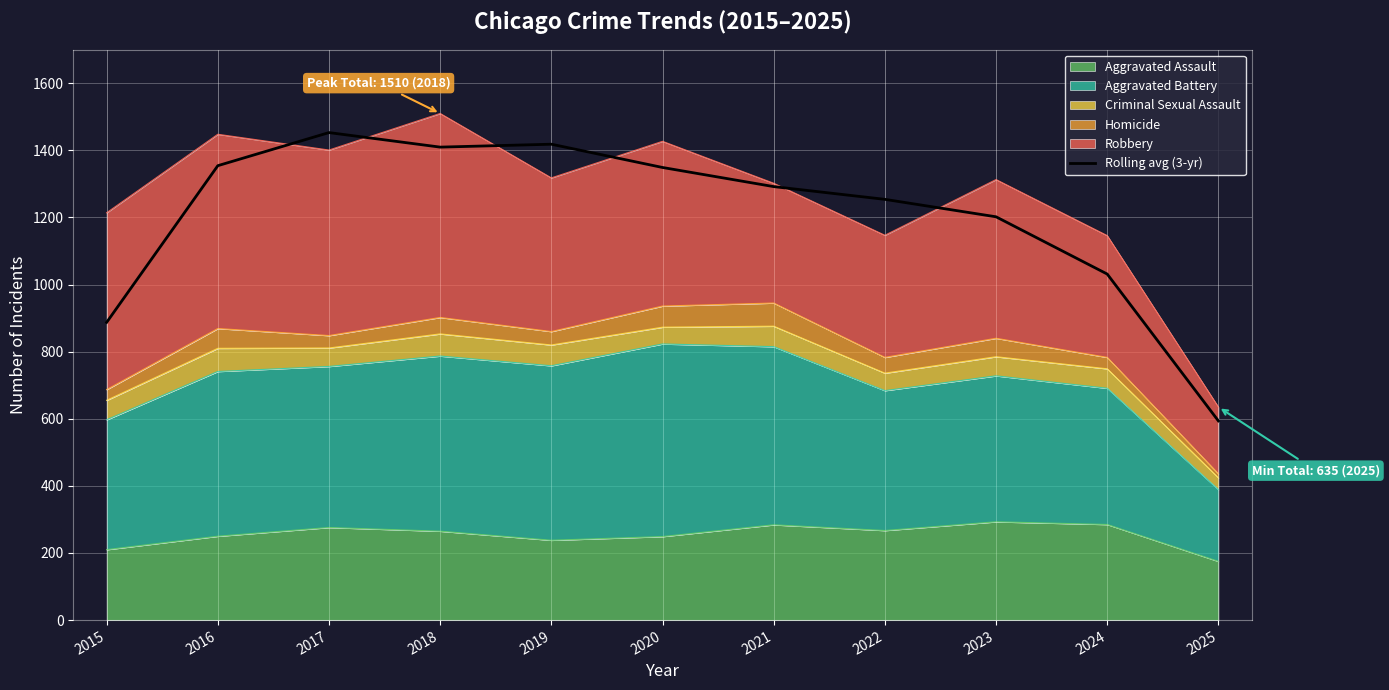

Reading right to left, list all the values displayed in this chart.

593.7	1031.3	1202.0	1254.0	1292.0	1349.0	1418.3	1409.7	1453.0	1354.3	887.3